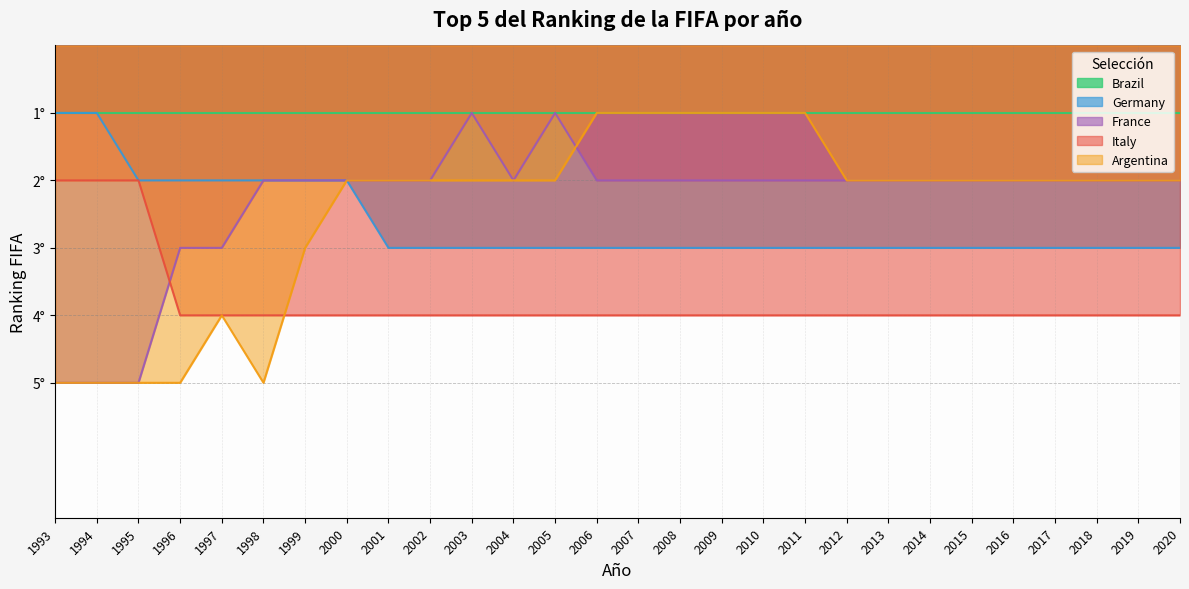

Where do France and Italy first cross each other?

1995 and 1996